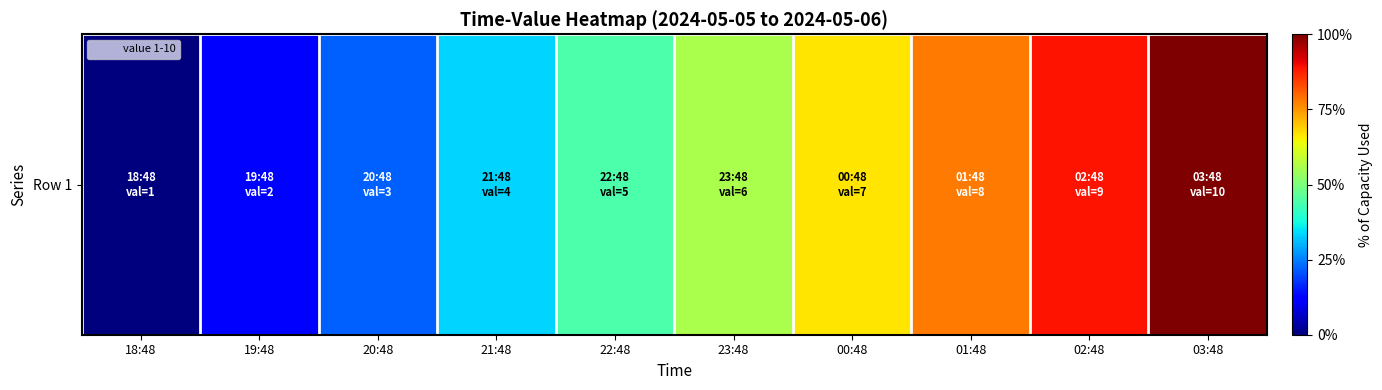

How many series are shown in this chart?

1